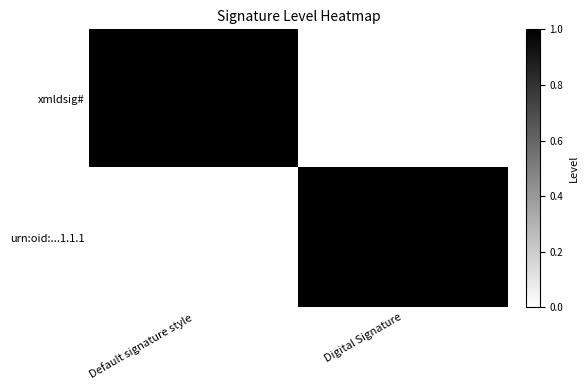

Reading left to right, list all the values displayed in this chart.

xmldsig#: Default signature style=1	Digital Signature=0
urn:oid:...1.1.1: Default signature style=0	Digital Signature=1